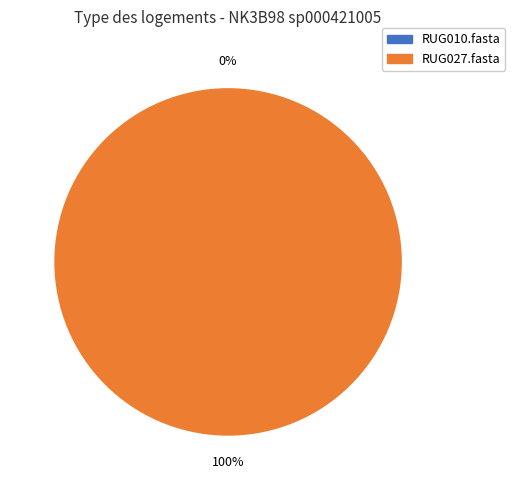

Which slice is the largest?

RUG027.fasta